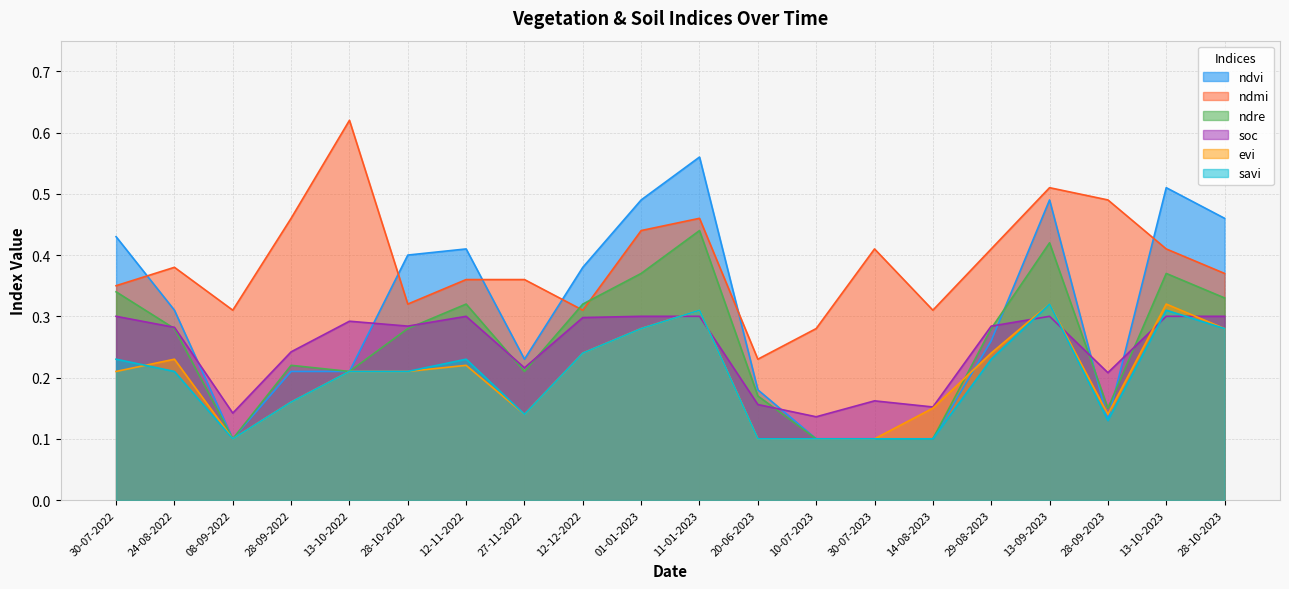

Count the ndvi values in the range 0 to 1.

20